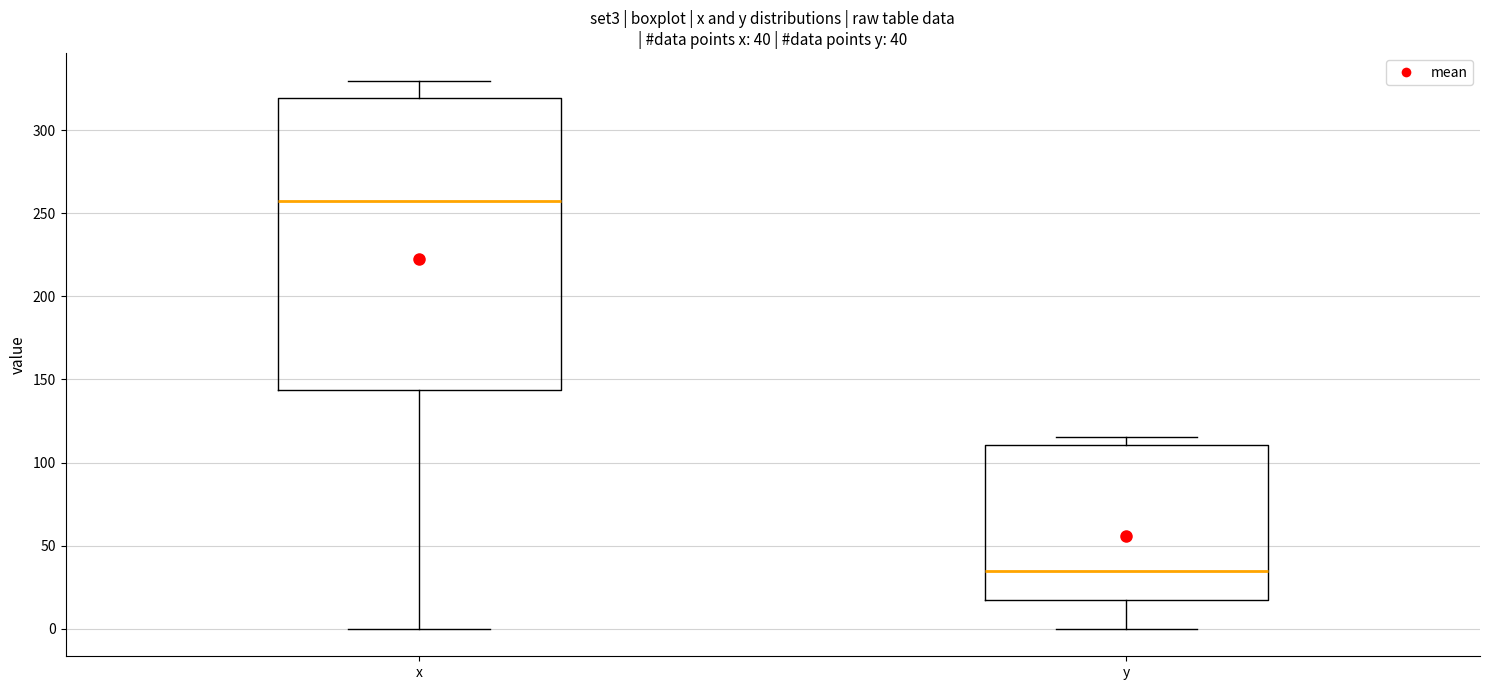

Which box's median line is the highest?

x